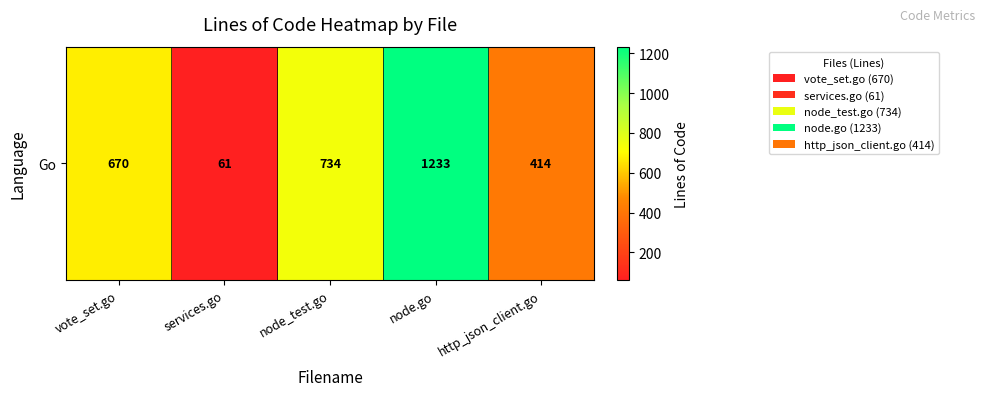

How many values exceed 670?

2